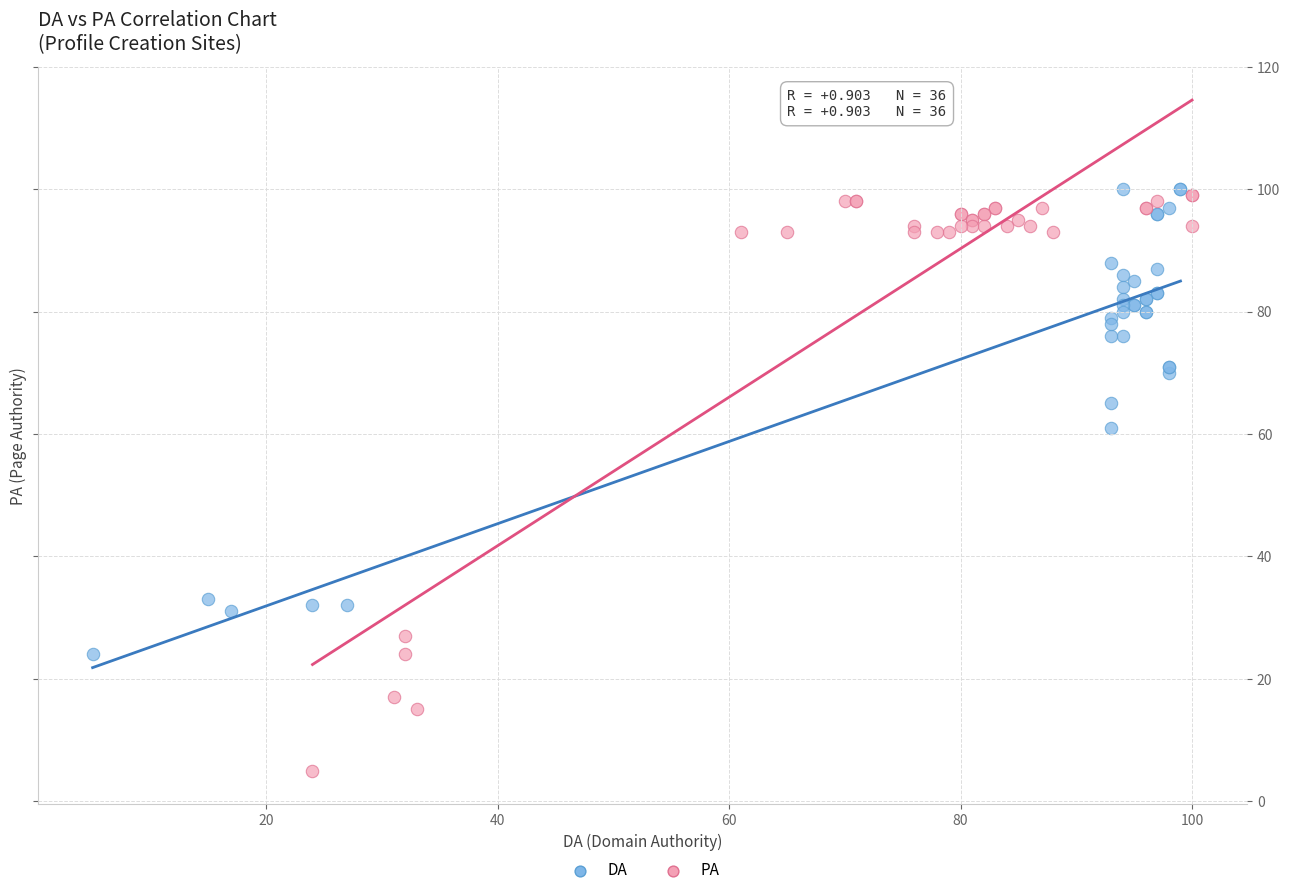

Which series has the widest spread of Y values?

PA